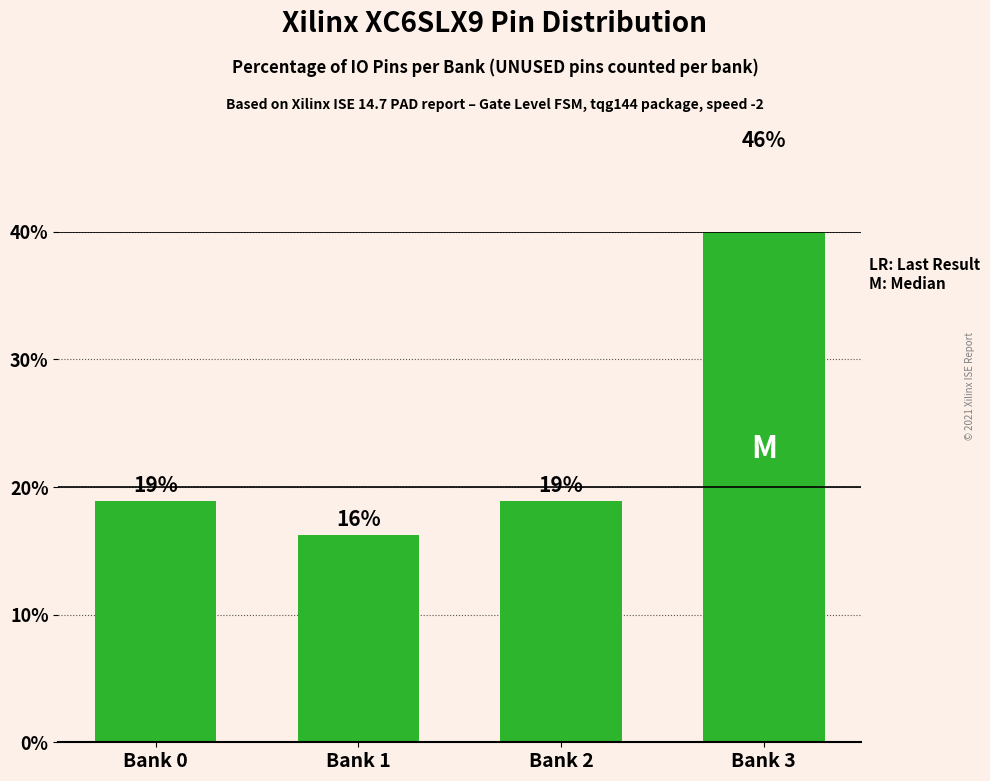

What is the smallest value displayed?

16.2